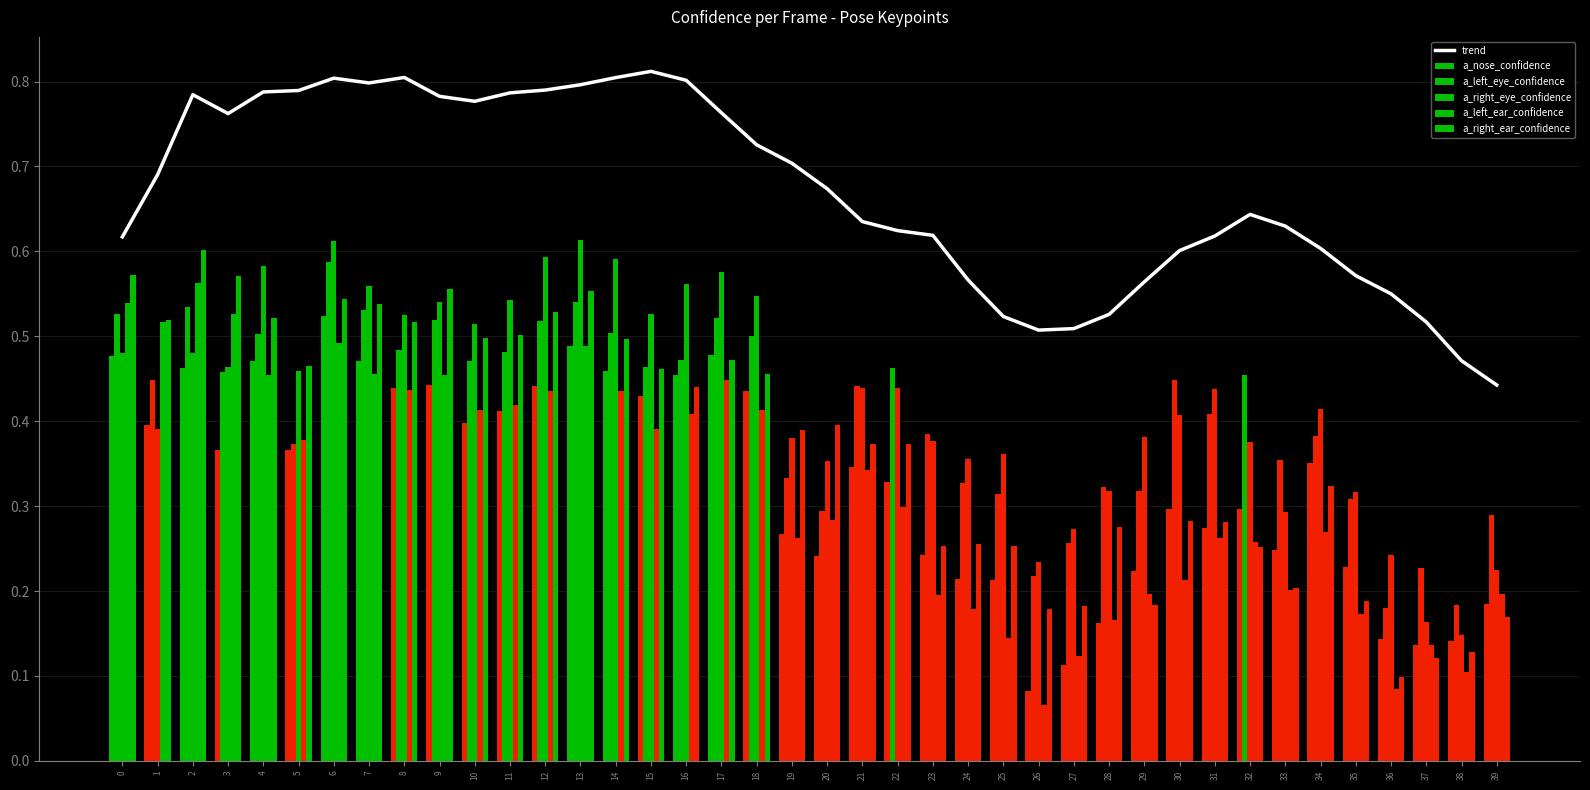

What is the smallest value displayed?

0.1